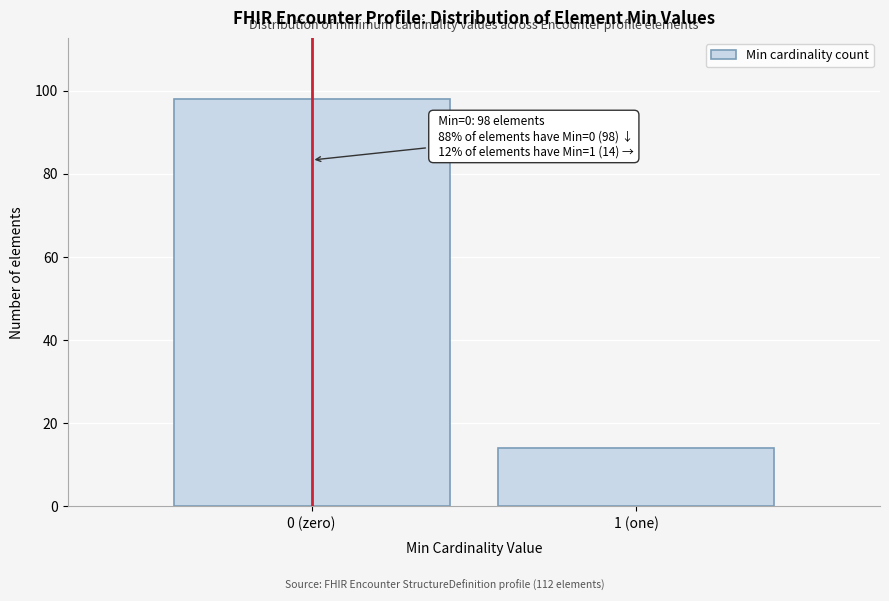

Reading left to right, transcribe all the data shown in this chart.

98	14